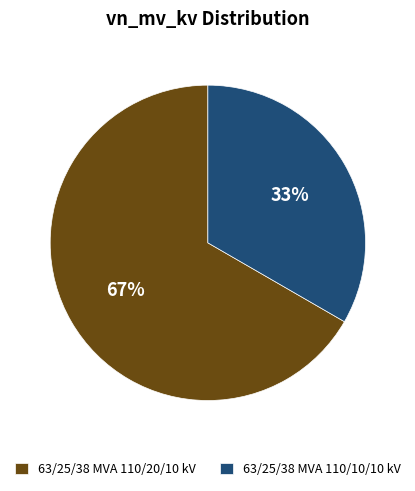

Is 63/25/38 MVA 110/10/10 kV the majority of the pie?

No